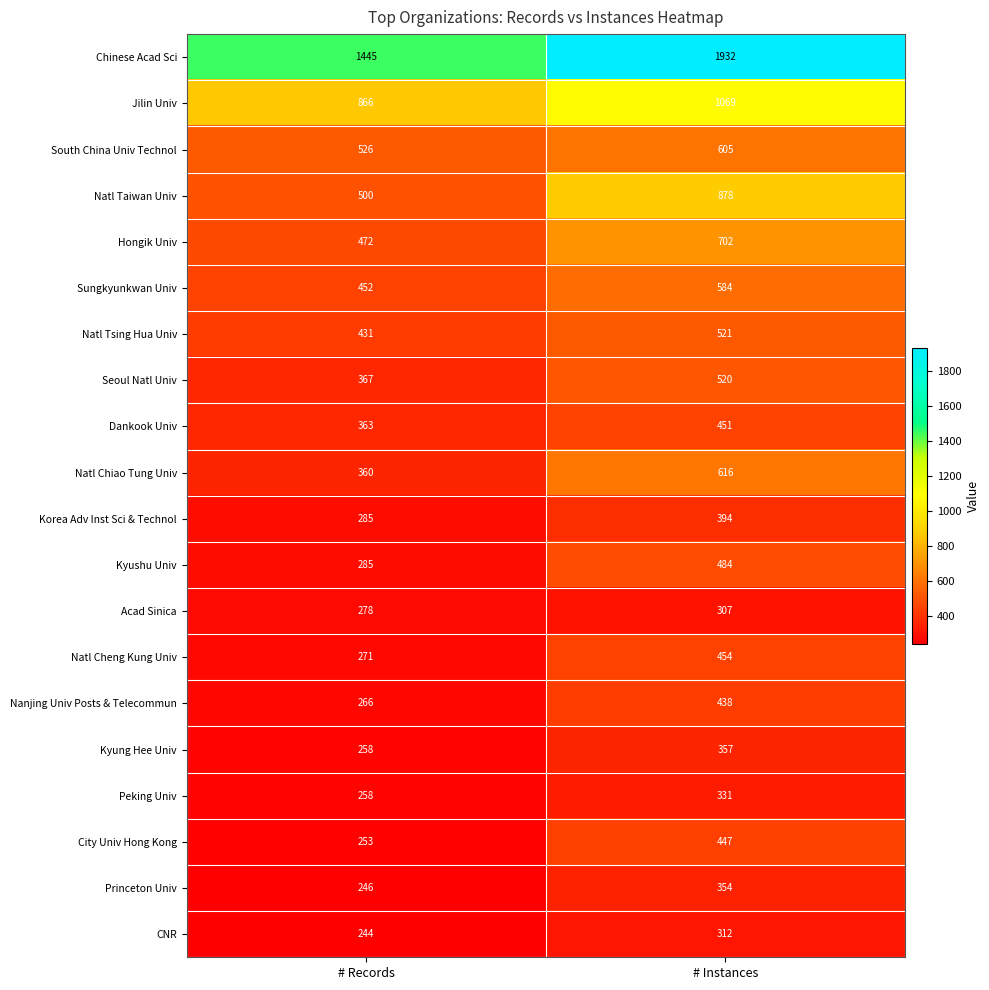

What is the difference between the highest and lowest values at # Records?

1201